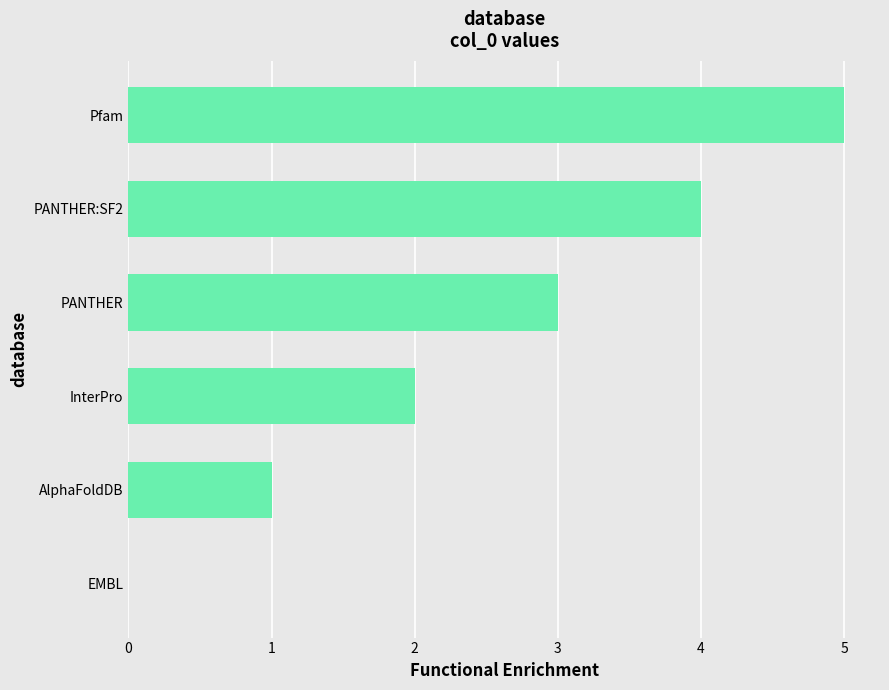

Is it true that the value at Pfam is 5?

True